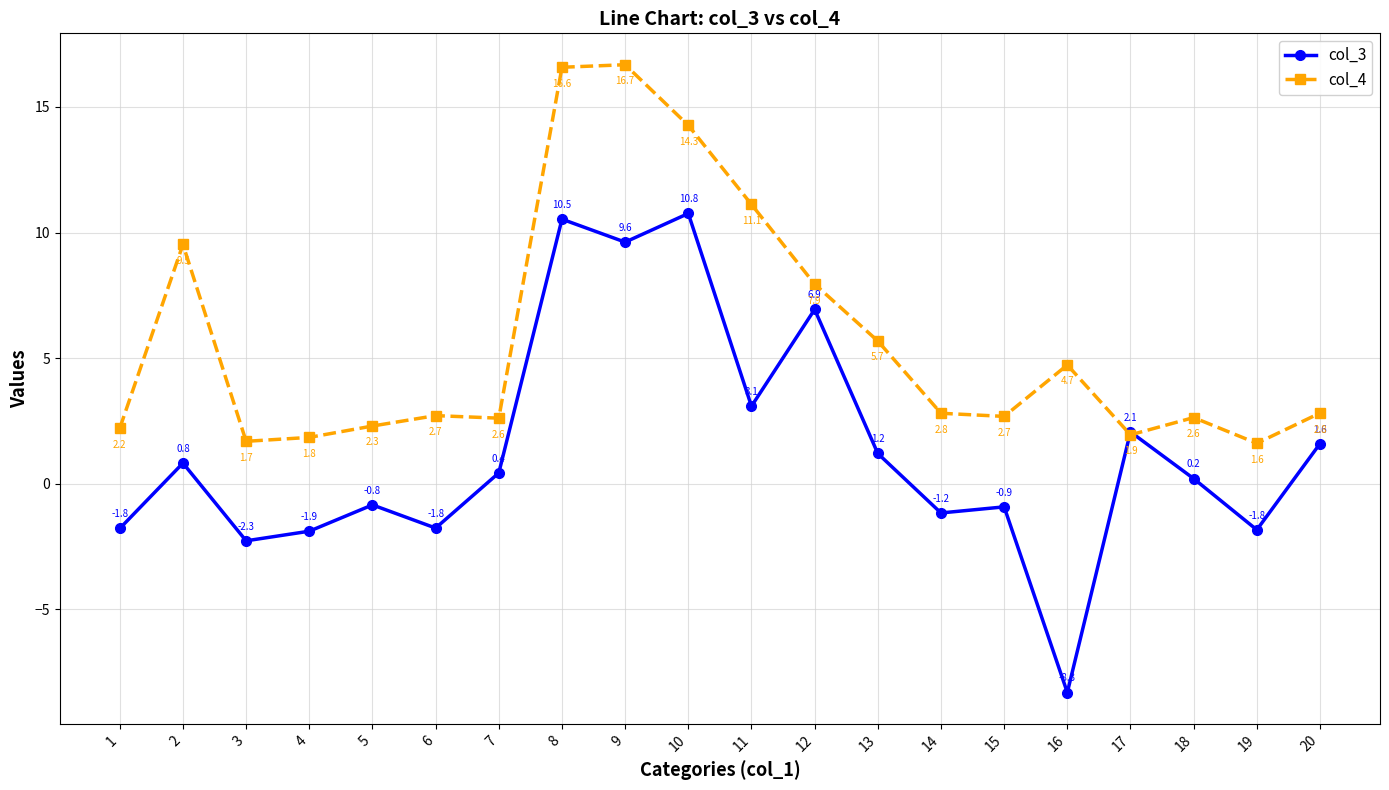

At which category is the sum across all series the highest?

8